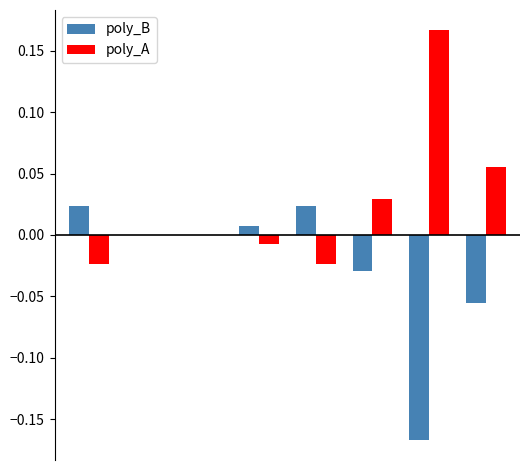

Which series has the largest total across all categories?

poly_A